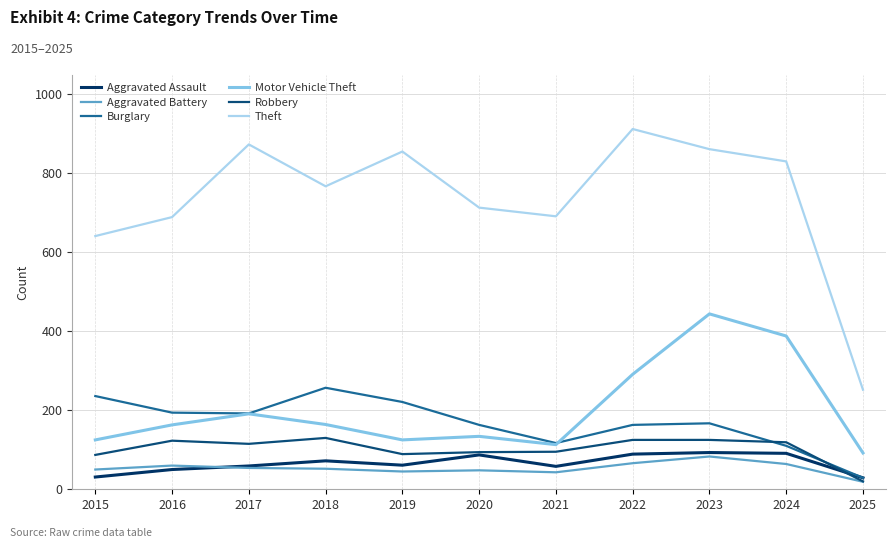

True or false: Motor Vehicle Theft and Robbery intersect in this chart.

False